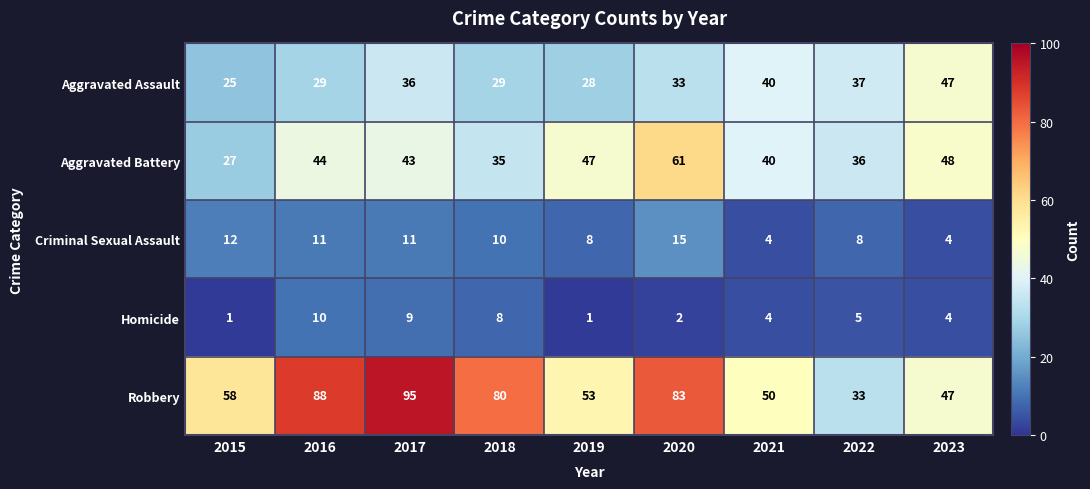

Where is Homicide nearest to the value 5?

2022